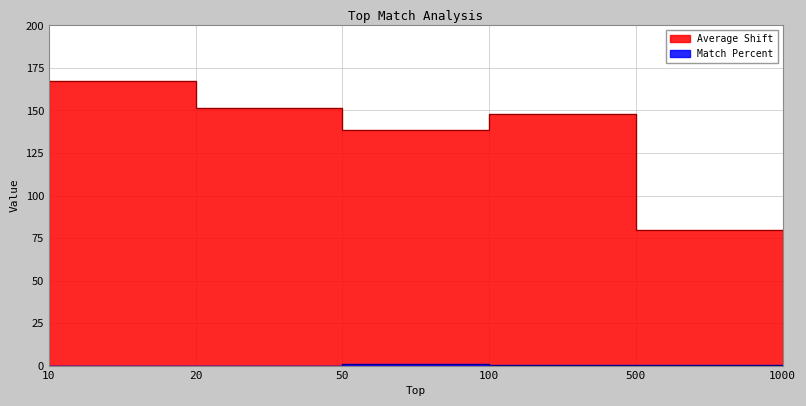

Is the value of Average Shift at 20 greater than the value of Match Percent at 500?

Yes